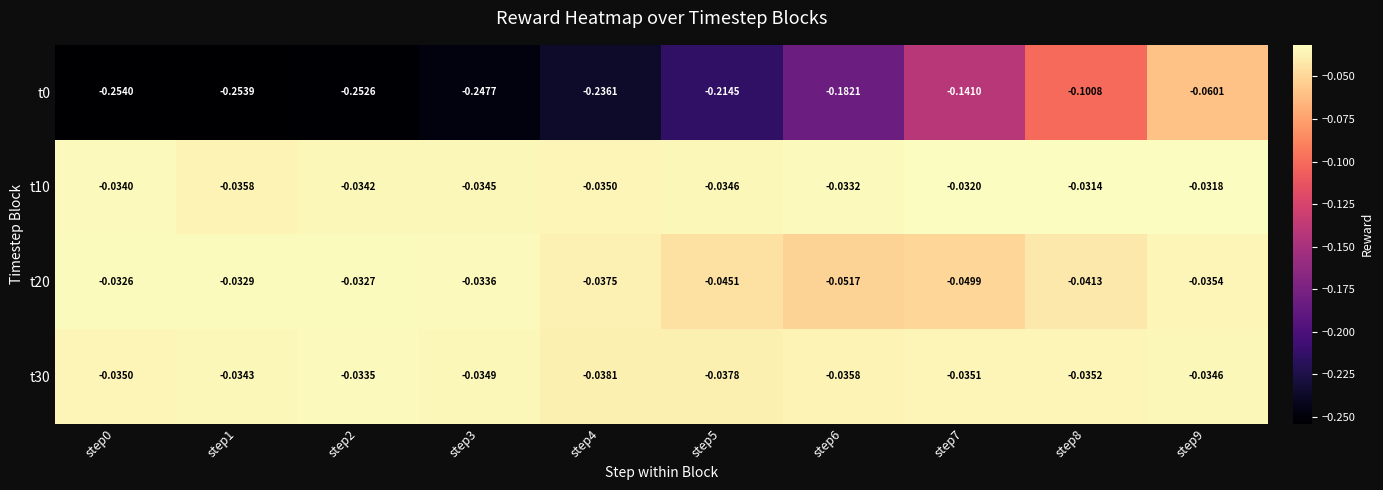

Which category has the highest value across all series?

step8